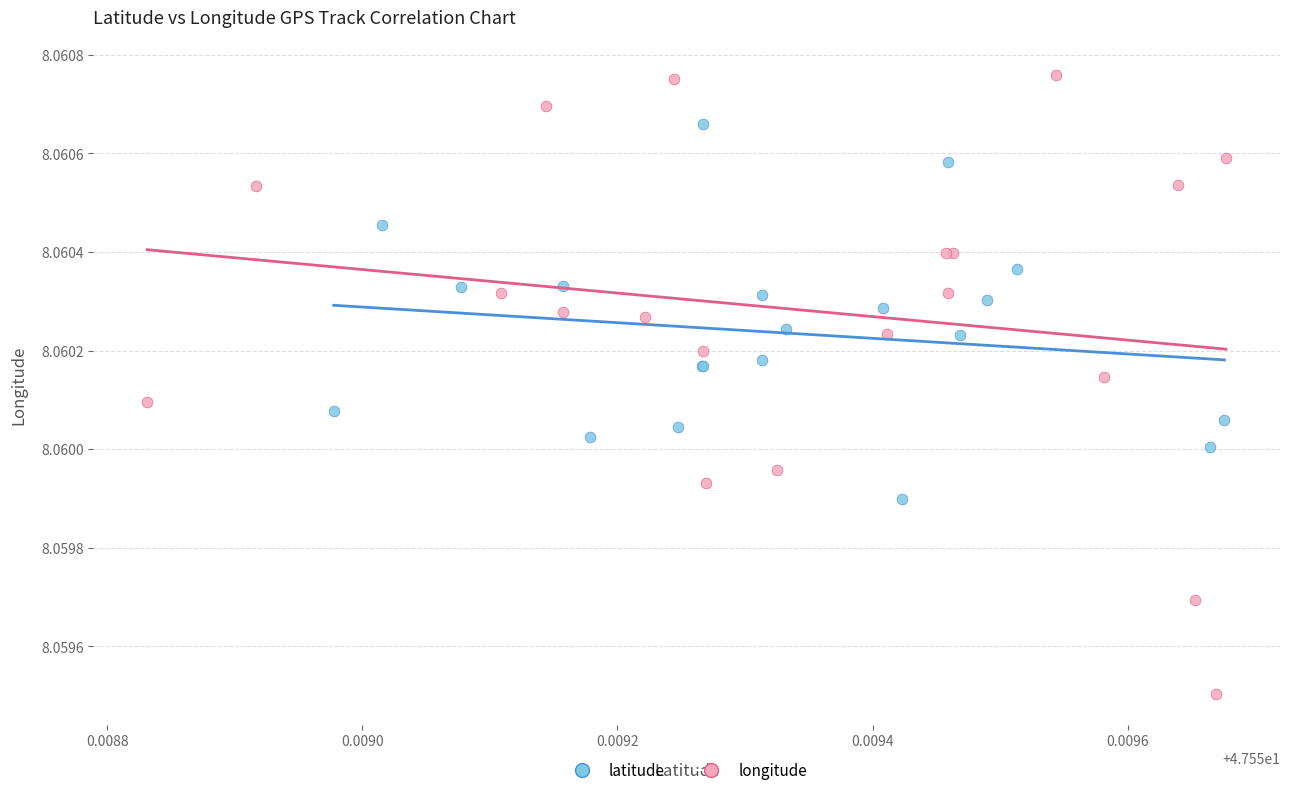

Which series reaches the minimum Y coordinate?

longitude